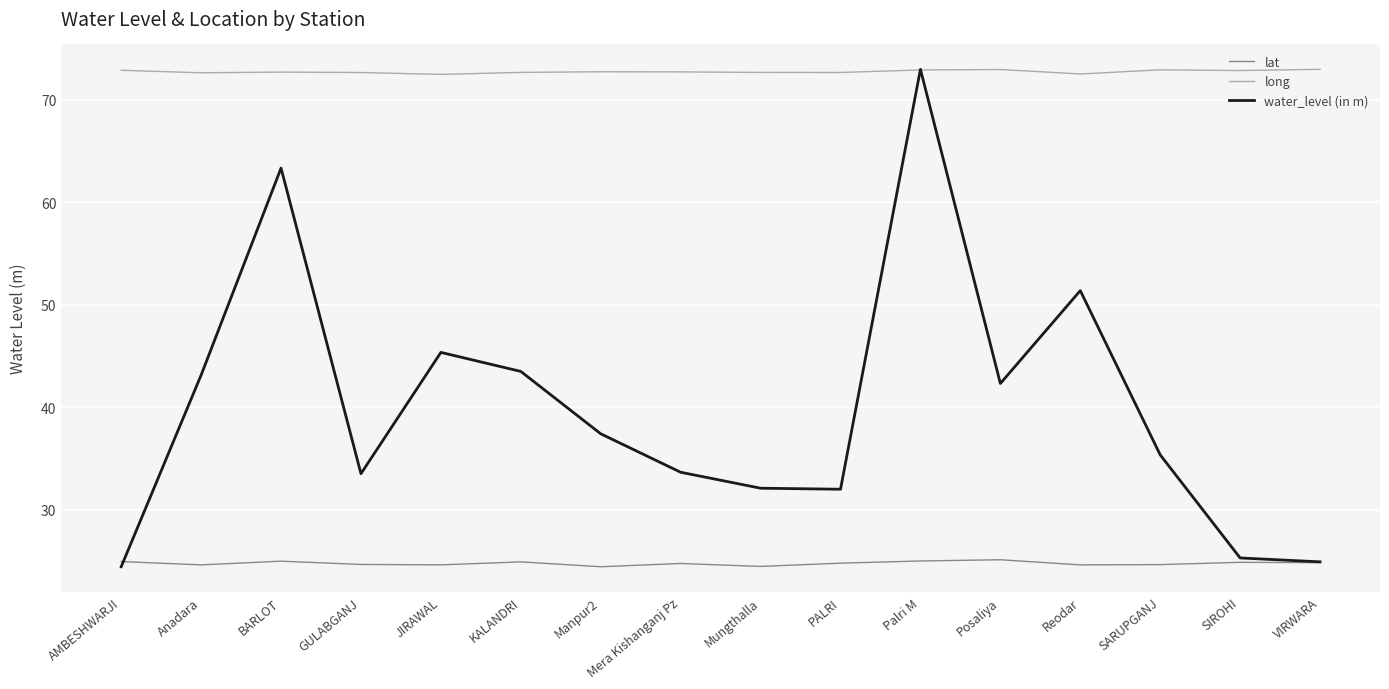

What position from the right is Posaliya?

5